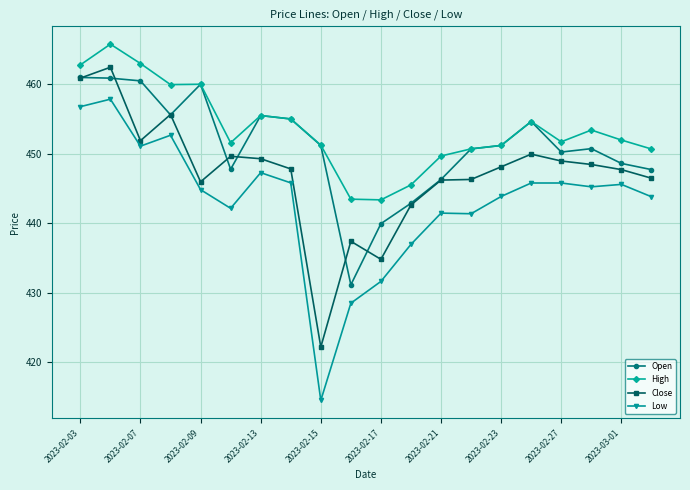

What are all the series names shown in the legend?

Open, High, Close, Low